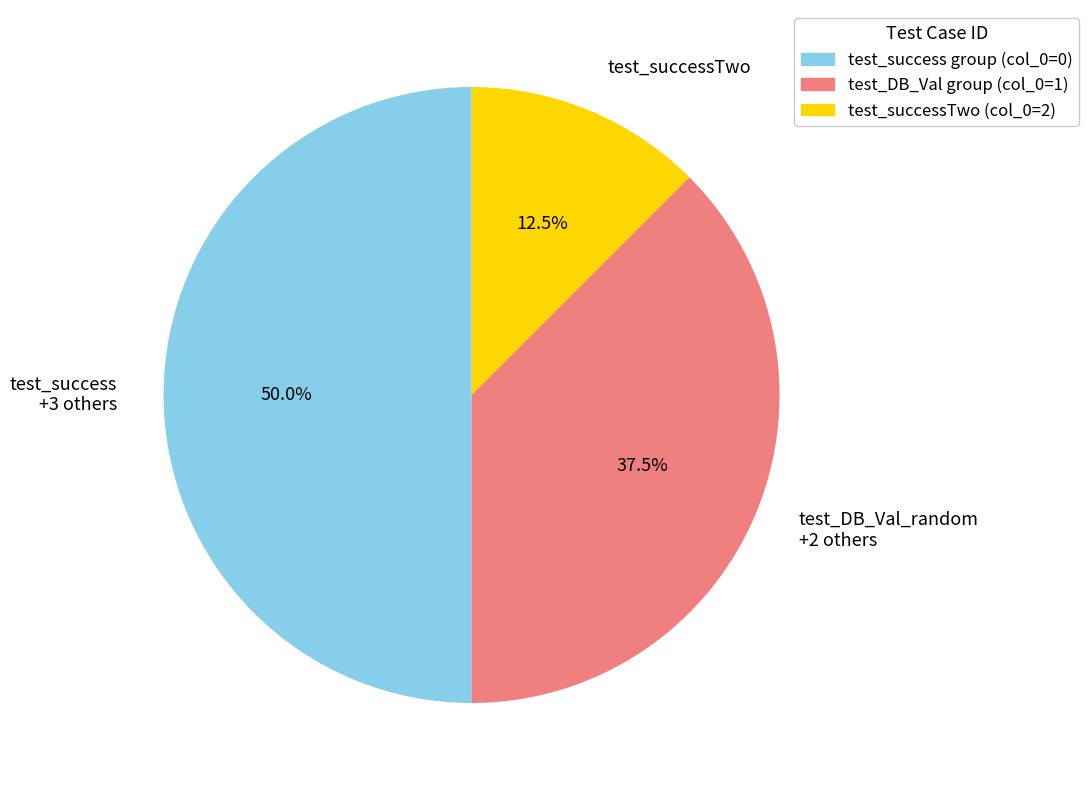

What is the ratio of the value at test_DB_Val_random +2 others to the value at test_success +3 others?

0.8